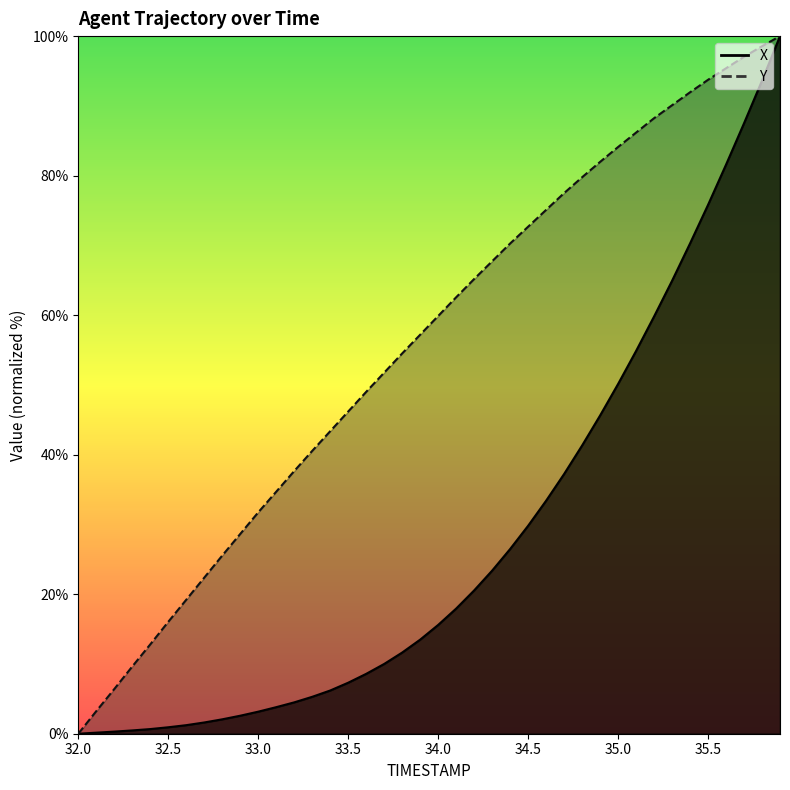

Reading left to right, transcribe all the data shown in this chart.

X: 32.0=0.0	32.1=0.2	32.2=0.3	32.3=0.5	32.4=0.7	32.5=0.9	32.6=1.2	32.7=1.6	32.8=2.1	32.9=2.6	33.0=3.2	33.1=3.8	33.2=4.5	33.3=5.3	33.4=6.2	33.5=7.3	33.6=8.6	33.7=10.0	33.8=11.6	33.9=13.5	34.0=15.6	34.1=17.9	34.2=20.5	34.3=23.4	34.4=26.5	34.5=29.8	34.6=33.4	34.7=37.2	34.8=41.3	34.9=45.6	35.0=50.1	35.1=54.9	35.2=59.8	35.3=64.9	35.4=70.3	35.5=75.8	35.6=81.6	35.7=87.5	35.8=93.6	35.9=100.0
Y: 32.0=0.0	32.1=3.2	32.2=6.4	32.3=9.6	32.4=12.8	32.5=16.0	32.6=19.2	32.7=22.4	32.8=25.5	32.9=28.6	33.0=31.7	33.1=34.7	33.2=37.6	33.3=40.5	33.4=43.4	33.5=46.2	33.6=49.0	33.7=51.8	33.8=54.5	33.9=57.2	34.0=59.9	34.1=62.6	34.2=65.2	34.3=67.7	34.4=70.3	34.5=72.7	34.6=75.1	34.7=77.5	34.8=79.8	34.9=82.0	35.0=84.1	35.1=86.2	35.2=88.2	35.3=90.1	35.4=91.9	35.5=93.7	35.6=95.4	35.7=97.0	35.8=98.6	35.9=100.0